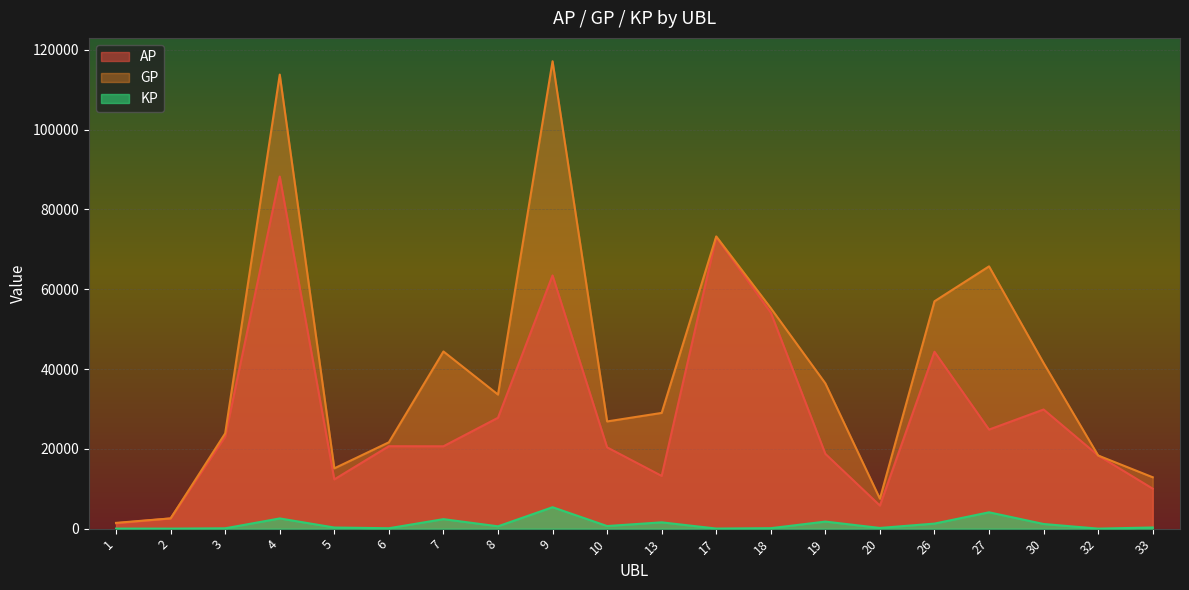

At how many categories does at least one series exceed 108472?

2